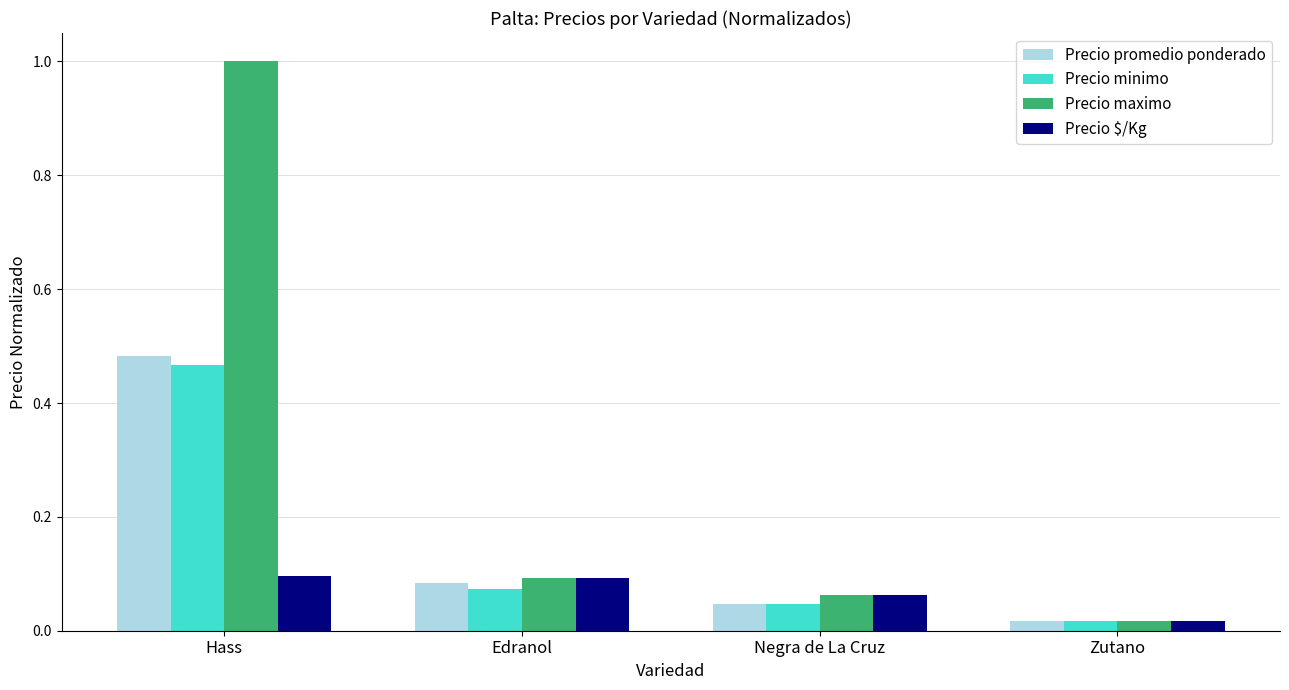

How many groups of bars are there?

4